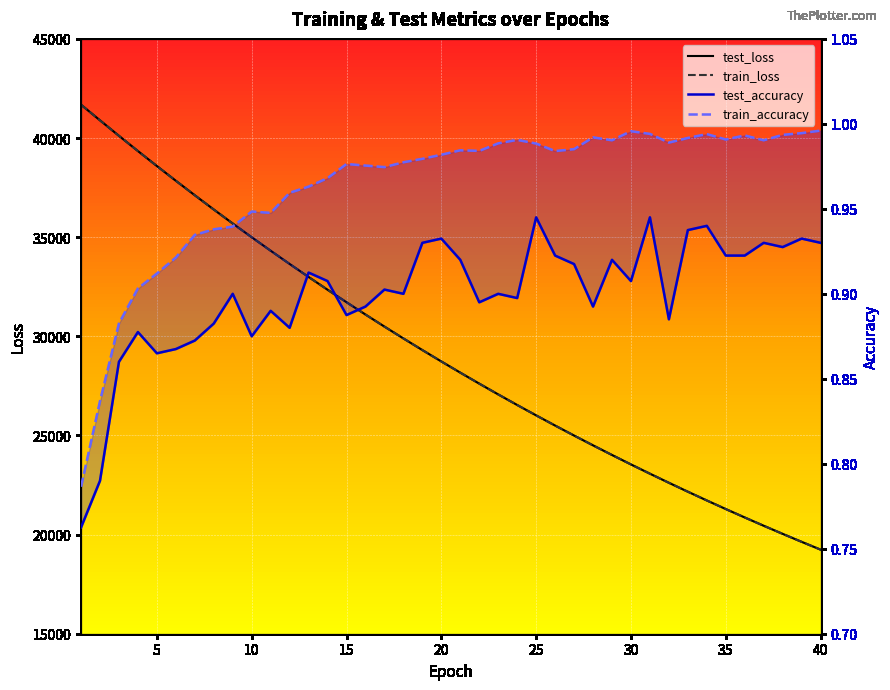

Count the number of categories in the chart.

40